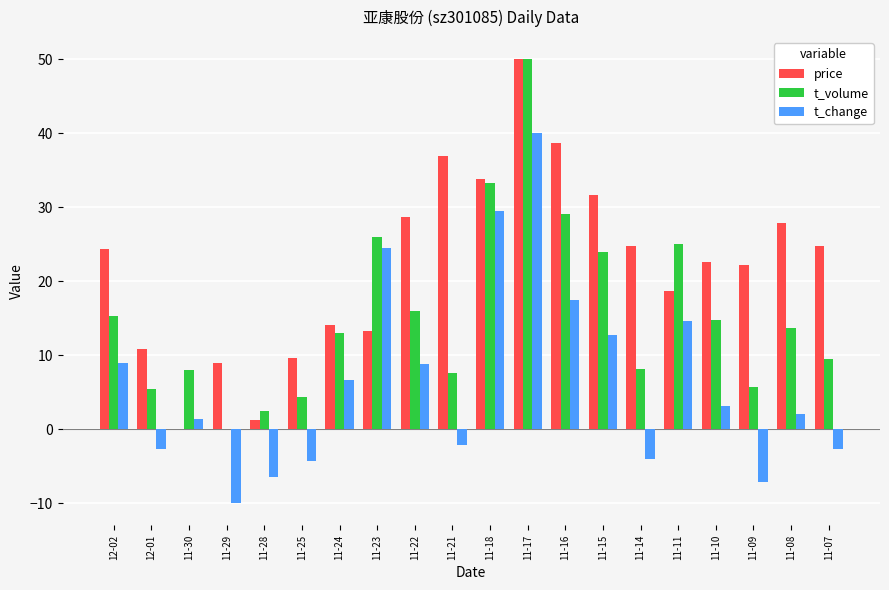

What is the average value of the t_change series?

6.5